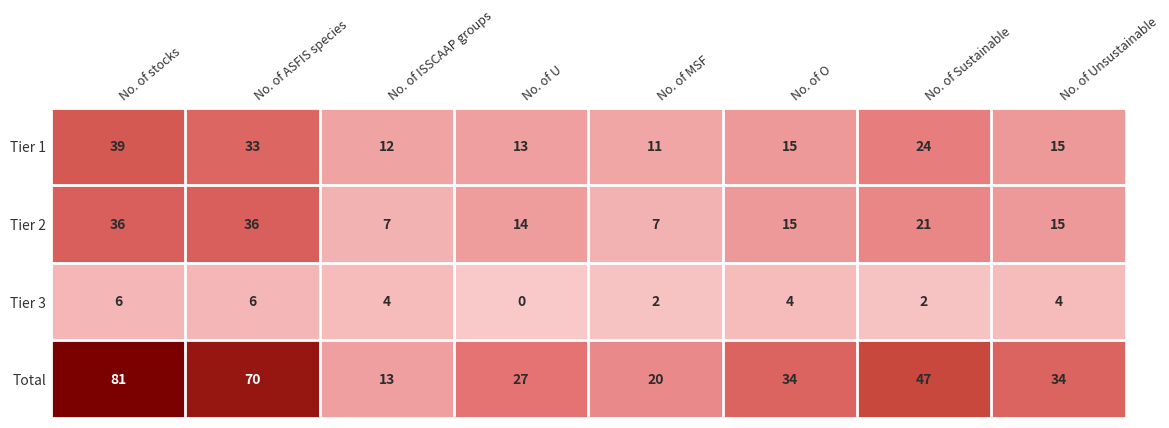

At which label does Total reach its peak?

No. of stocks